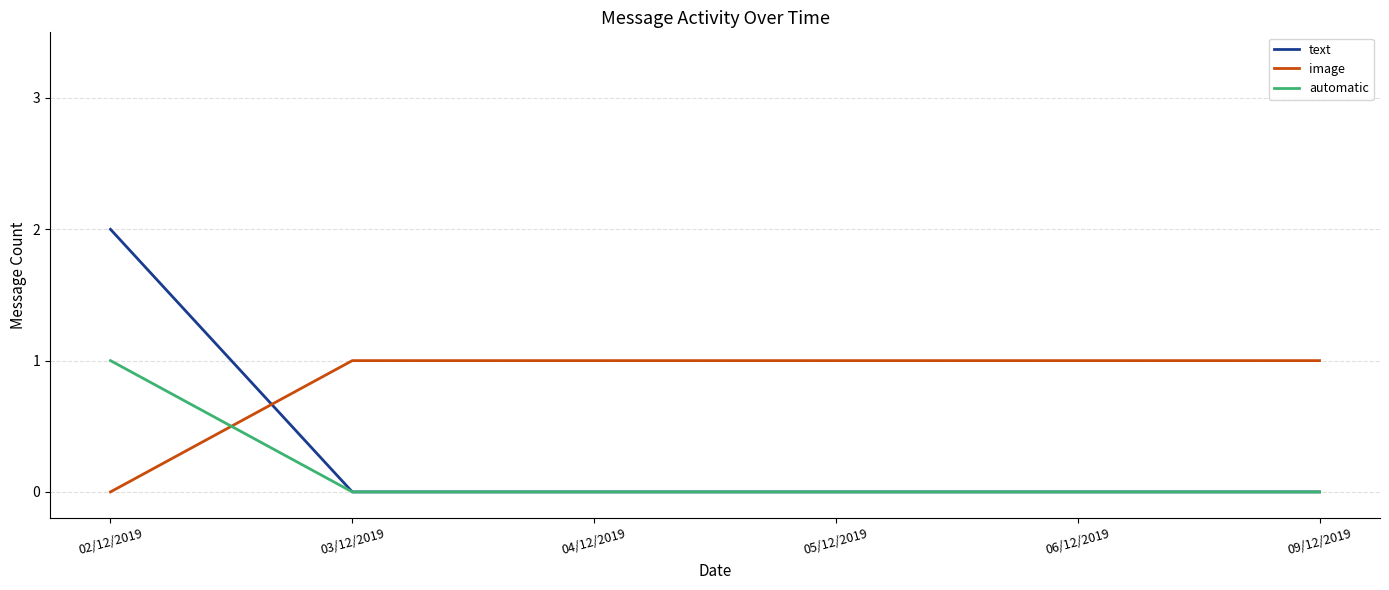

What is the difference between the maximum and minimum values in the text series?

2